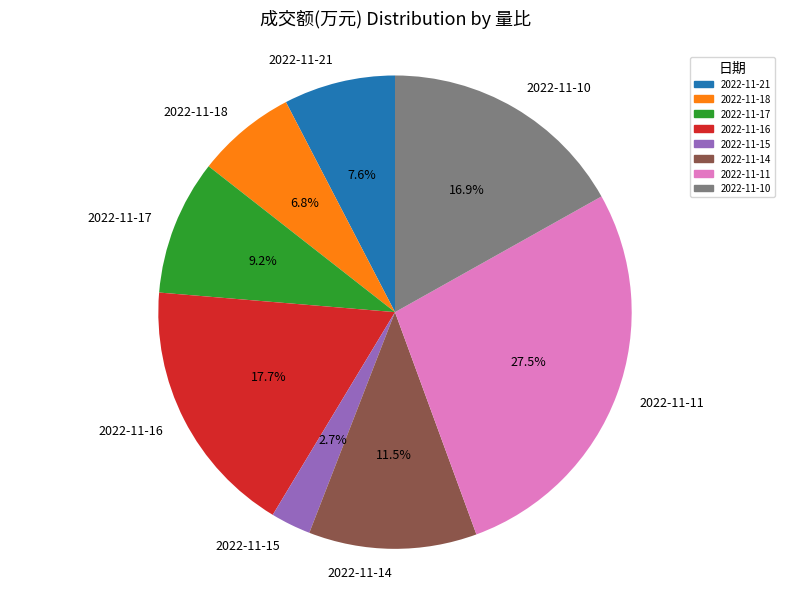

Rank the categories by value from lowest to highest.

2022-11-15, 2022-11-18, 2022-11-21, 2022-11-17, 2022-11-14, 2022-11-10, 2022-11-16, 2022-11-11